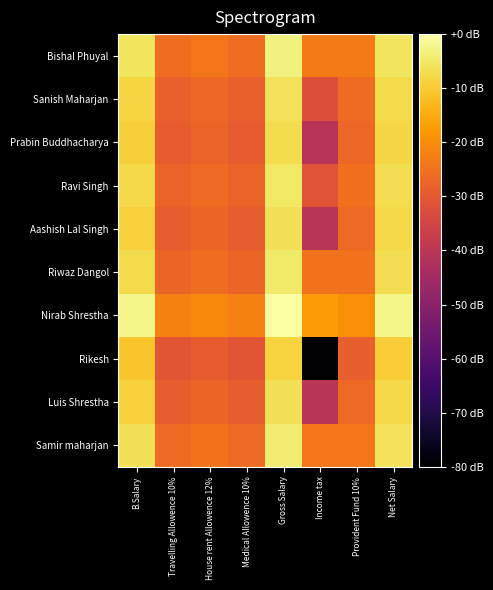

Which category has the lowest value across all series?

Income tax